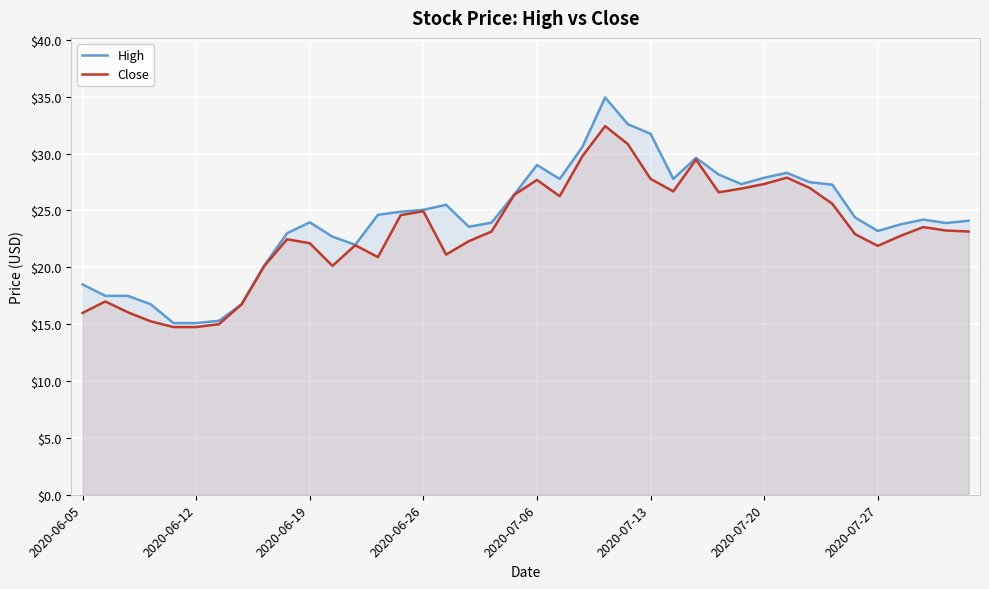

Between 33 and 39, which is larger?

33